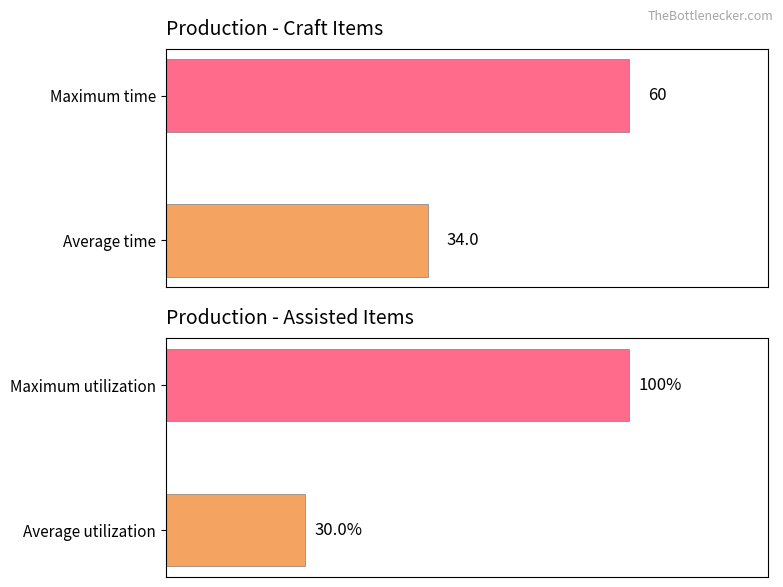

Between 0 and 1, which series saw the biggest shift?

ASSISTED